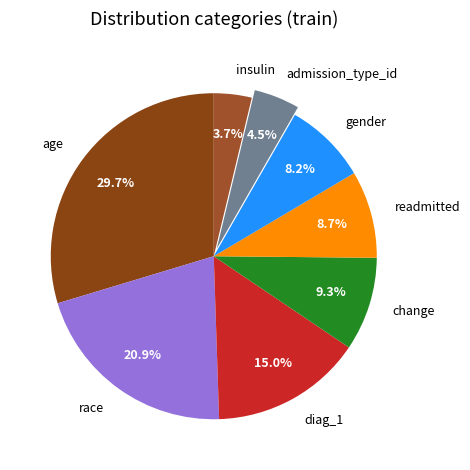

Does race represent more than half of the total?

No